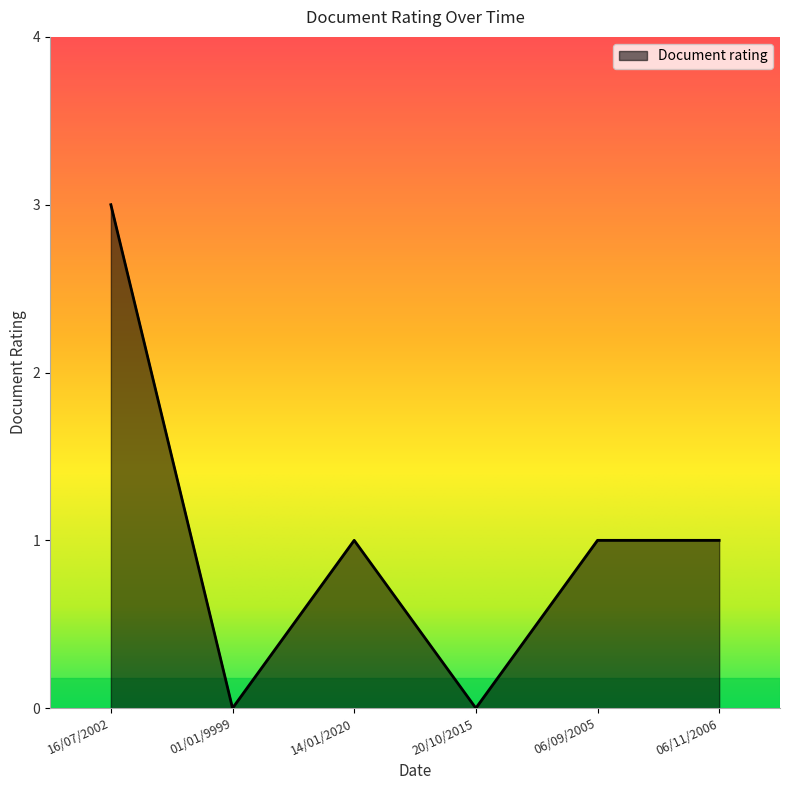

At which category does the chart reach its peak across all series?

16/07/2002